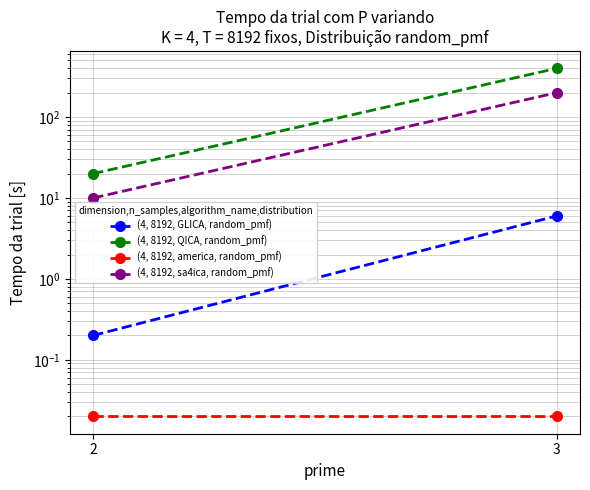

Which category has the highest value in the (4, 8192, america, random_pmf) series?

2